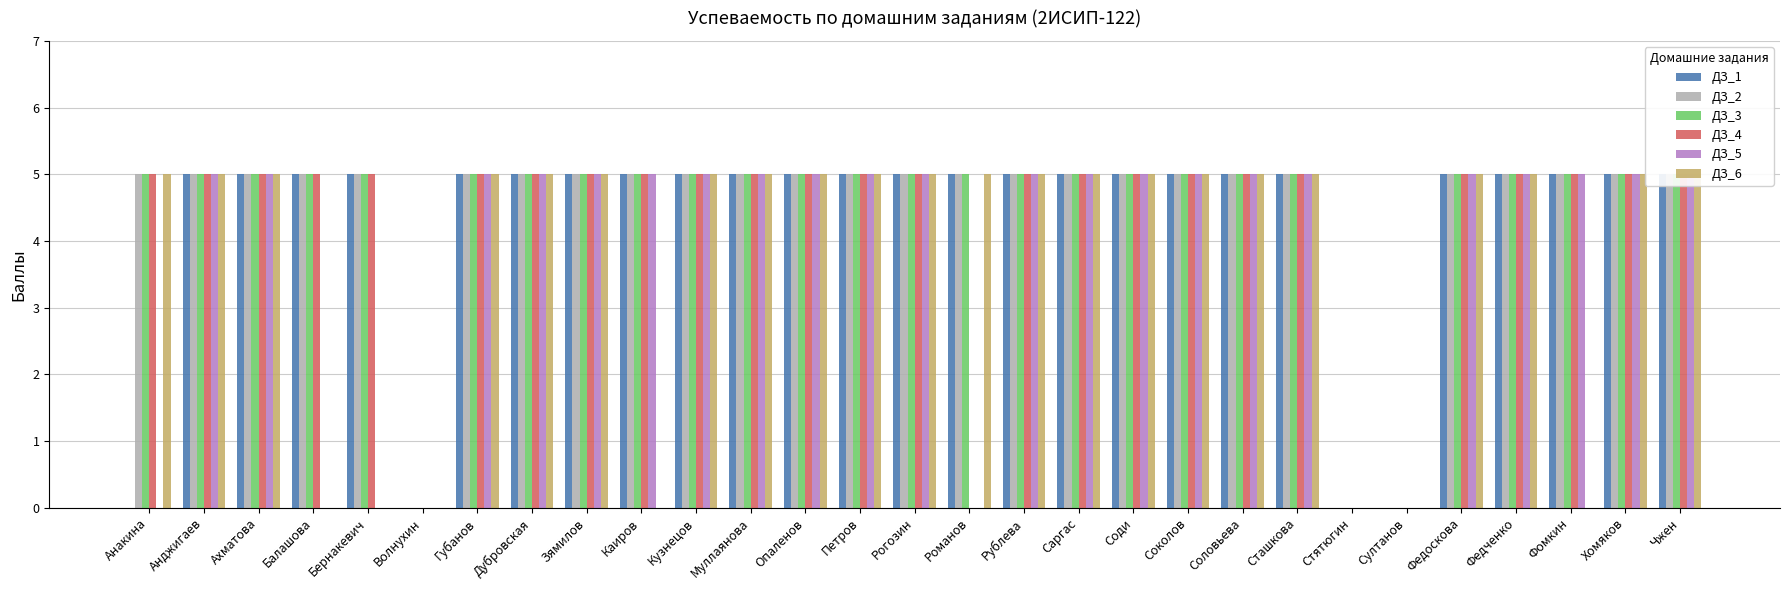

Reading right to left, what are all the values shown in this chart?

ДЗ_1: Чжен=5	Хомяков=5	Фомкин=5	Федченко=5	Федоскова=5	Султанов=0	Стятюгин=0	Сташкова=5	Соловьева=5	Соколов=5	Соди=5	Саргас=5	Рублева=5	Романов=5	Рогозин=5	Петров=5	Опаленов=5	Муллаянова=5	Кузнецов=5	Каиров=5	Зямилов=5	Дубровская=5	Губанов=5	Волнухин=0	Бернакевич=5	Балашова=5	Ахматова=5	Анджигаев=5	Анакина=0
ДЗ_2: Чжен=5	Хомяков=5	Фомкин=5	Федченко=5	Федоскова=5	Султанов=0	Стятюгин=0	Сташкова=5	Соловьева=5	Соколов=5	Соди=5	Саргас=5	Рублева=5	Романов=5	Рогозин=5	Петров=5	Опаленов=5	Муллаянова=5	Кузнецов=5	Каиров=5	Зямилов=5	Дубровская=5	Губанов=5	Волнухин=0	Бернакевич=5	Балашова=5	Ахматова=5	Анджигаев=5	Анакина=5
ДЗ_3: Чжен=5	Хомяков=5	Фомкин=5	Федченко=5	Федоскова=5	Султанов=0	Стятюгин=0	Сташкова=5	Соловьева=5	Соколов=5	Соди=5	Саргас=5	Рублева=5	Романов=5	Рогозин=5	Петров=5	Опаленов=5	Муллаянова=5	Кузнецов=5	Каиров=5	Зямилов=5	Дубровская=5	Губанов=5	Волнухин=0	Бернакевич=5	Балашова=5	Ахматова=5	Анджигаев=5	Анакина=5
ДЗ_4: Чжен=5	Хомяков=5	Фомкин=5	Федченко=5	Федоскова=5	Султанов=0	Стятюгин=0	Сташкова=5	Соловьева=5	Соколов=5	Соди=5	Саргас=5	Рублева=5	Романов=0	Рогозин=5	Петров=5	Опаленов=5	Муллаянова=5	Кузнецов=5	Каиров=5	Зямилов=5	Дубровская=5	Губанов=5	Волнухин=0	Бернакевич=5	Балашова=5	Ахматова=5	Анджигаев=5	Анакина=5
ДЗ_5: Чжен=5	Хомяков=5	Фомкин=5	Федченко=5	Федоскова=5	Султанов=0	Стятюгин=0	Сташкова=5	Соловьева=5	Соколов=5	Соди=5	Саргас=5	Рублева=5	Романов=0	Рогозин=5	Петров=5	Опаленов=5	Муллаянова=5	Кузнецов=5	Каиров=5	Зямилов=5	Дубровская=5	Губанов=5	Волнухин=0	Бернакевич=0	Балашова=0	Ахматова=5	Анджигаев=5	Анакина=0
ДЗ_6: Чжен=5	Хомяков=5	Фомкин=0	Федченко=5	Федоскова=5	Султанов=0	Стятюгин=0	Сташкова=5	Соловьева=5	Соколов=5	Соди=5	Саргас=5	Рублева=5	Романов=5	Рогозин=5	Петров=5	Опаленов=5	Муллаянова=5	Кузнецов=5	Каиров=0	Зямилов=5	Дубровская=5	Губанов=5	Волнухин=0	Бернакевич=0	Балашова=0	Ахматова=5	Анджигаев=5	Анакина=5